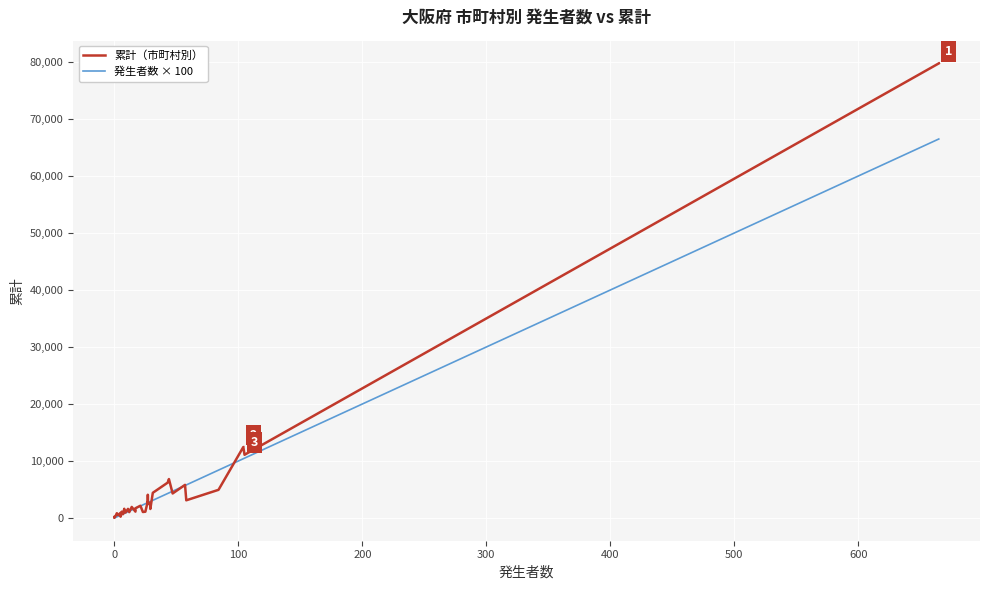

List the series in order of their peak value, lowest first.

発生者数 × 100, 累計（市町村別）